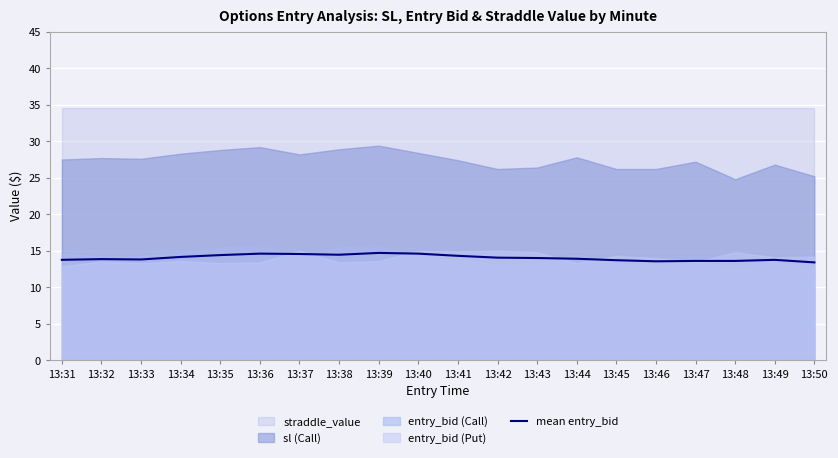

Rank the categories by value from highest to lowest.

13:39, 13:36, 13:40, 13:37, 13:38, 13:35, 13:41, 13:34, 13:42, 13:43, 13:44, 13:32, 13:33, 13:31, 13:49, 13:45, 13:48, 13:47, 13:46, 13:50